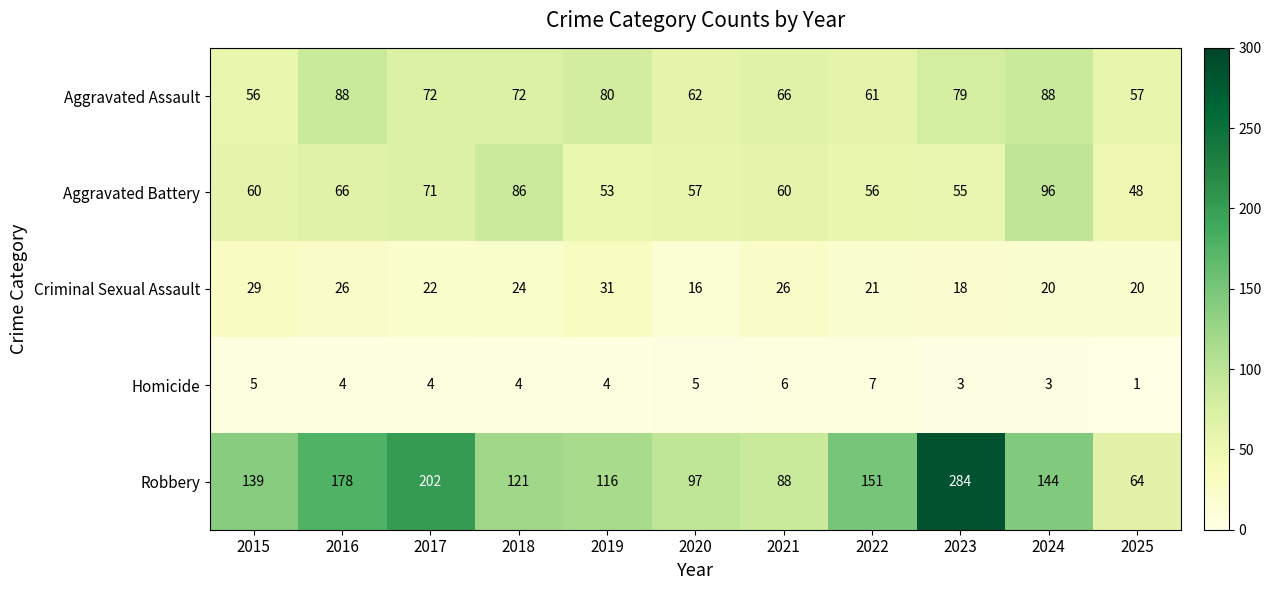

What value does the Aggravated Assault series have at 2017, to the nearest 5?

70